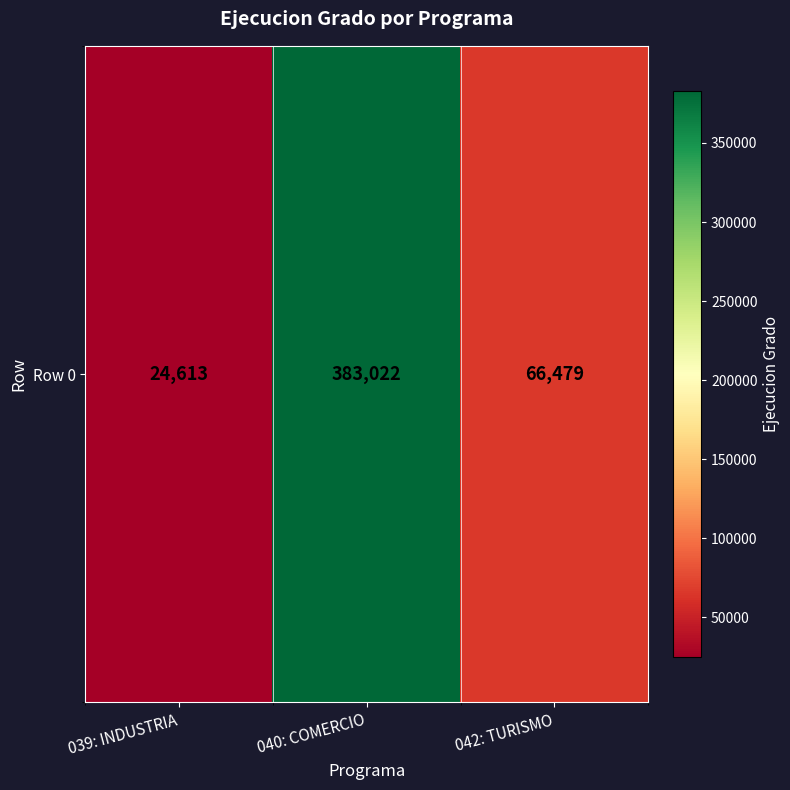

What is the sum of the values at 042: TURISMO and 039: INDUSTRIA?

91092